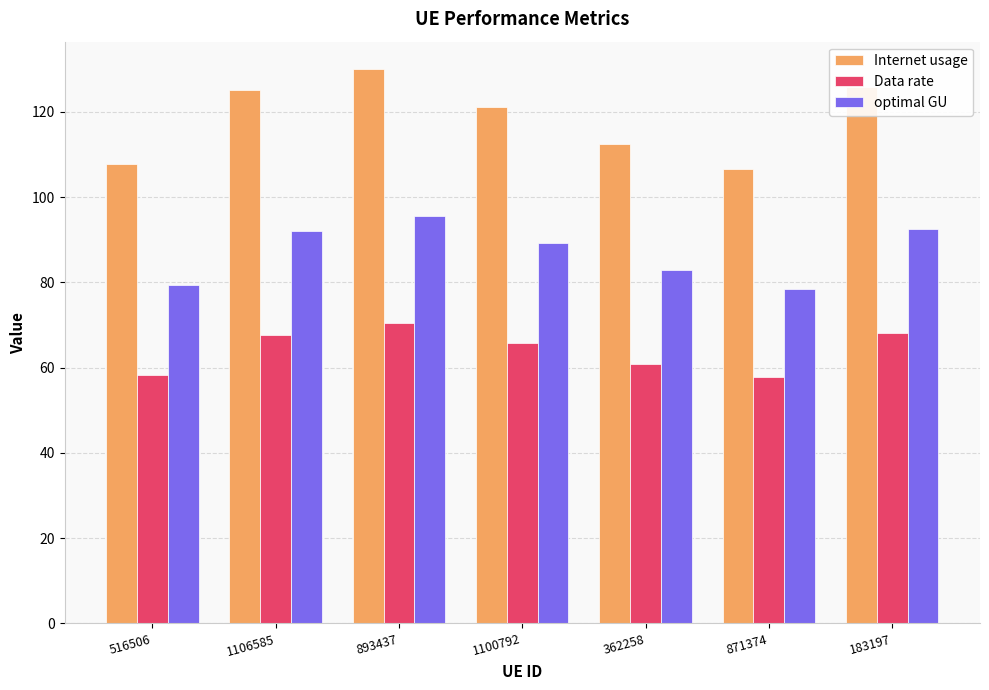

What is the sum of the Data rate values at 1100792 and 871374?

123.4